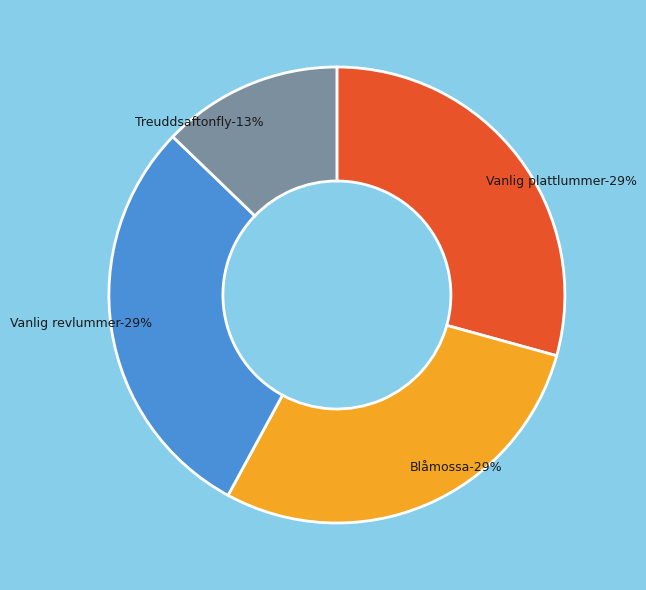

The Blåmossa
479919 slice represents 40% of the pie. True or false?

False